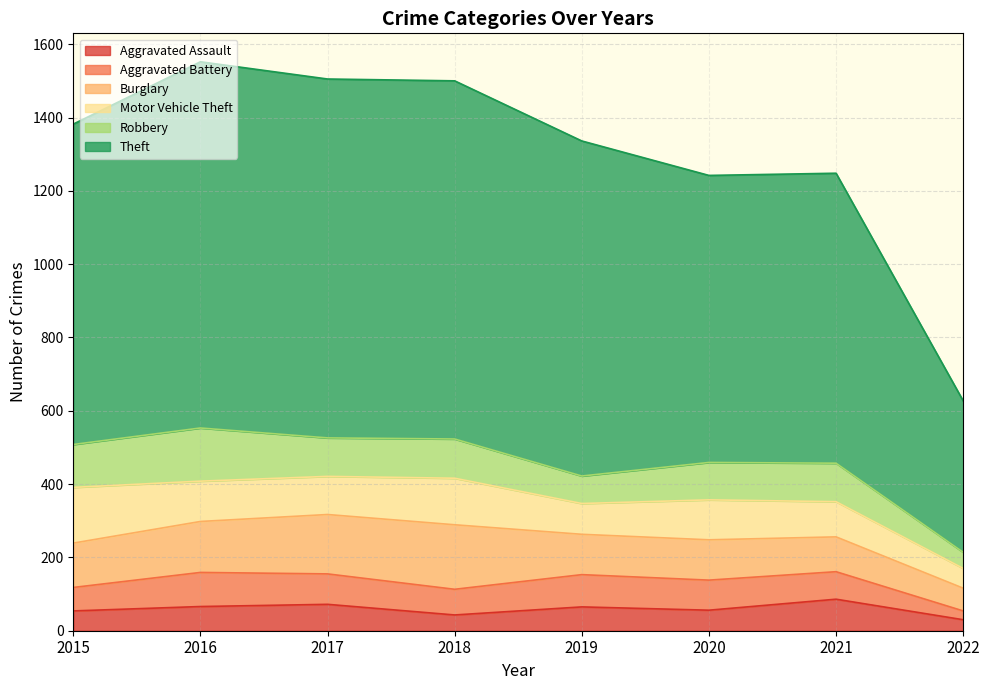

What is the maximum value for Aggravated Battery?

93